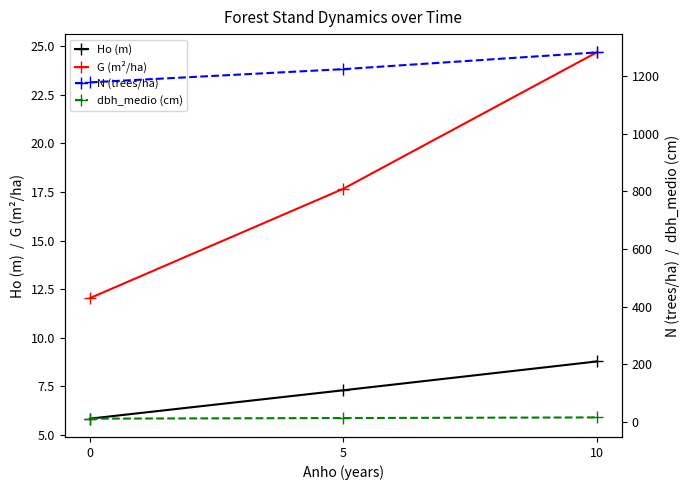

At which category is the sum across all series the highest?

10